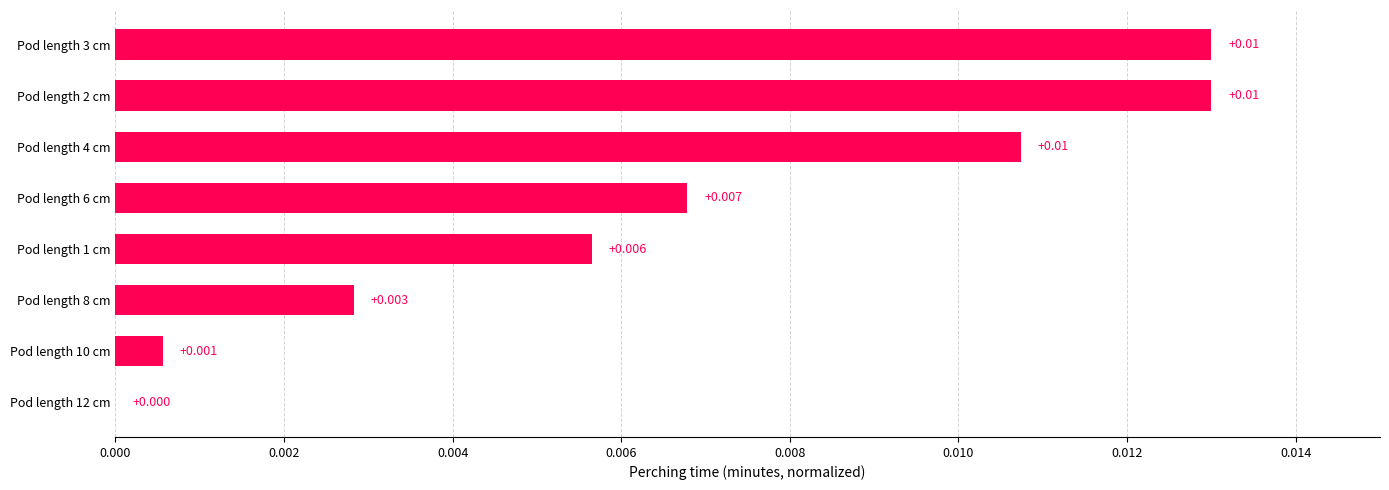

How many values are above zero?

7